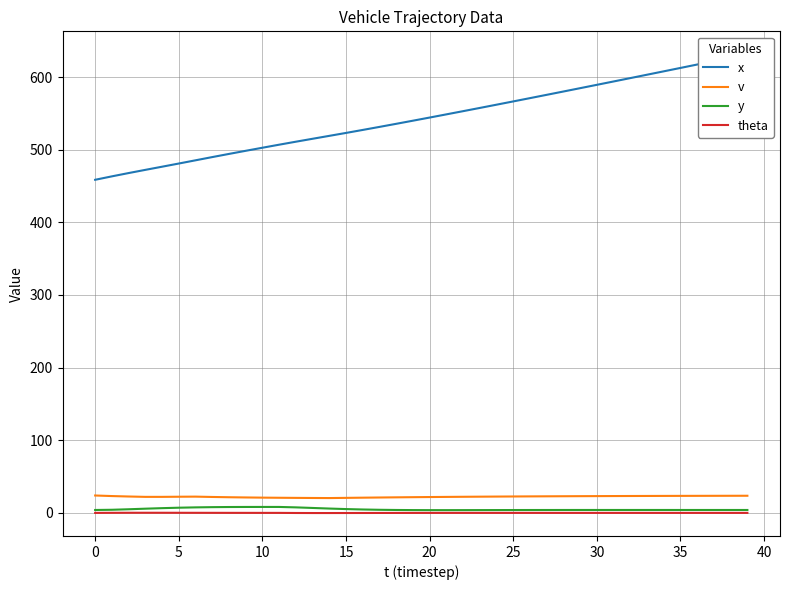

True or false: y has more than 0 points higher than both neighbors.

True